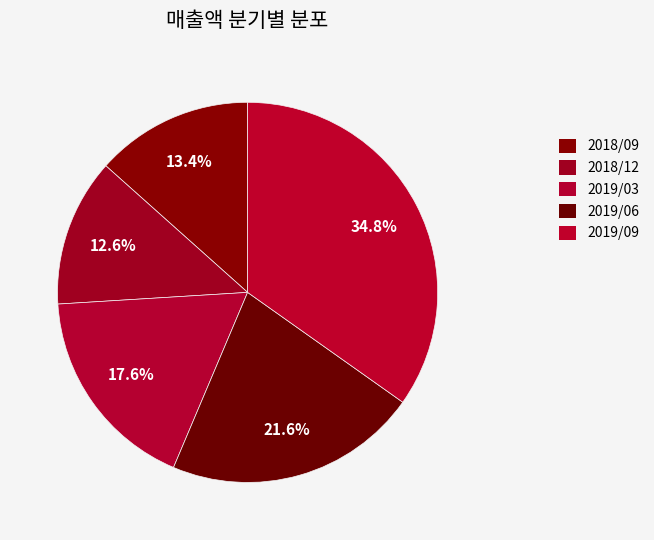

How many slices are in this pie chart?

5